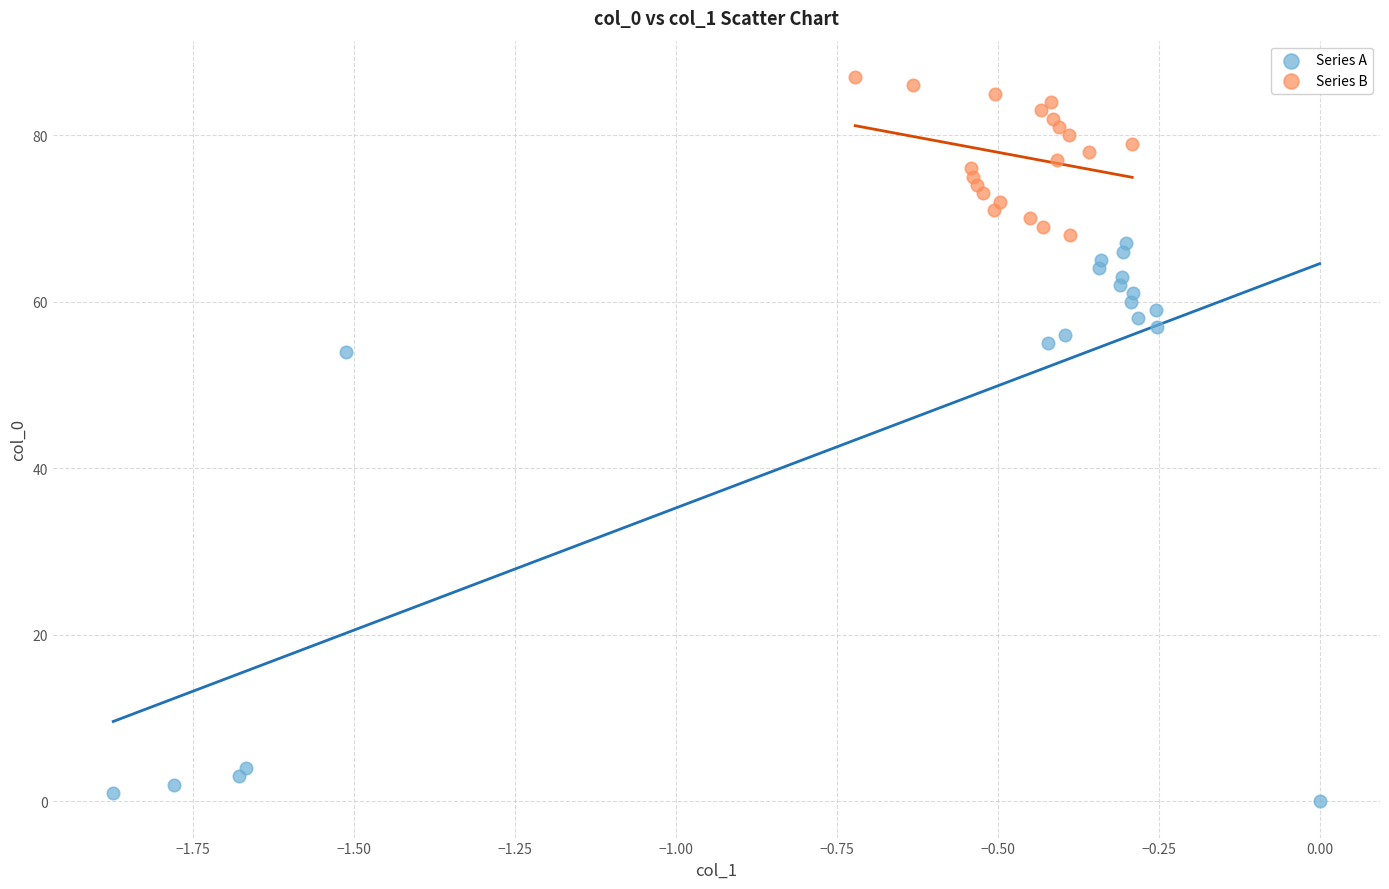

Which series contains the highest Y value?

Series B